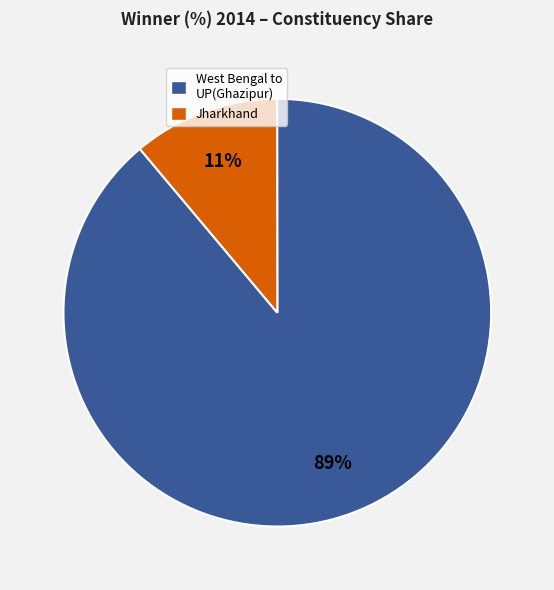

To the nearest percent, what is the difference between the largest and smallest slice percentages?

78%